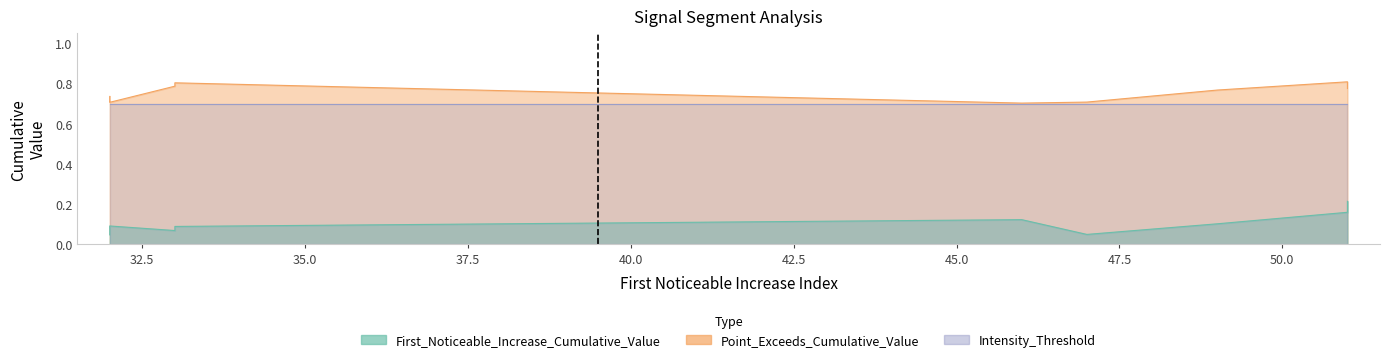

Rank the series at 51 from lowest to highest value.

First_Noticeable_Increase_Cumulative_Value, Intensity_Threshold, Point_Exceeds_Cumulative_Value